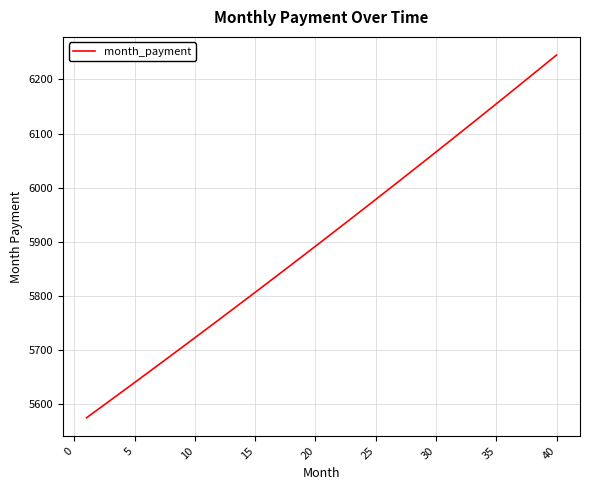

Does the chart have visible grid lines?

Yes